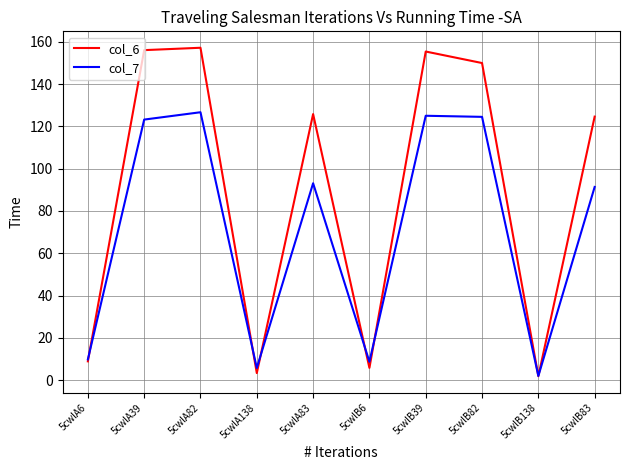

Between 5cwlB82 and 5cwlB83, which series saw the biggest shift?

col_7